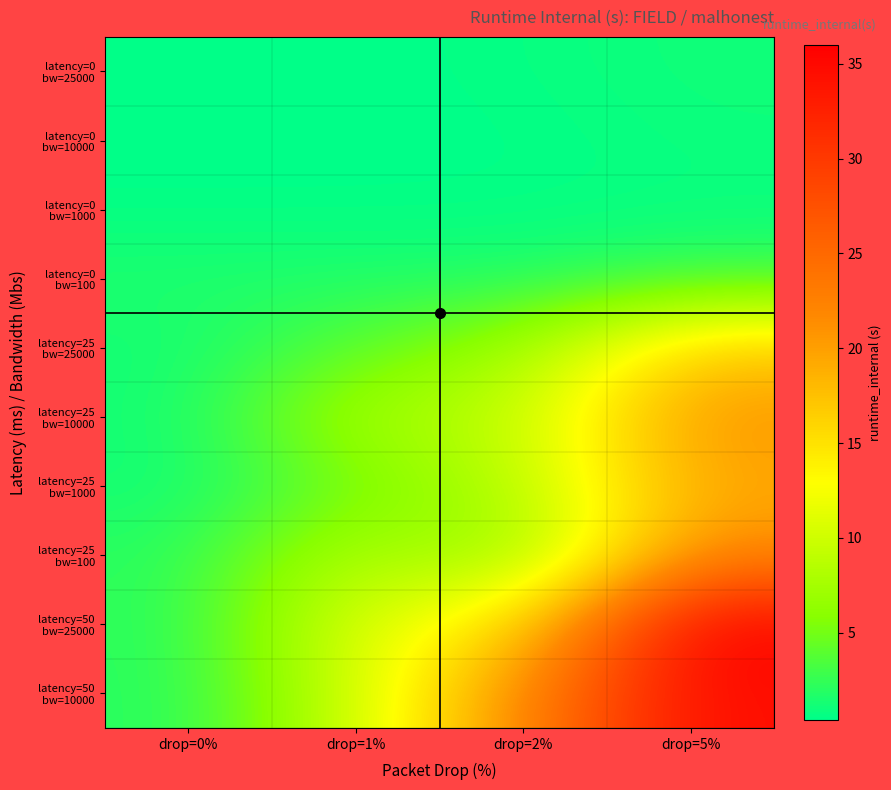

Which series has the largest total across all categories?

latency=50 bw=10000